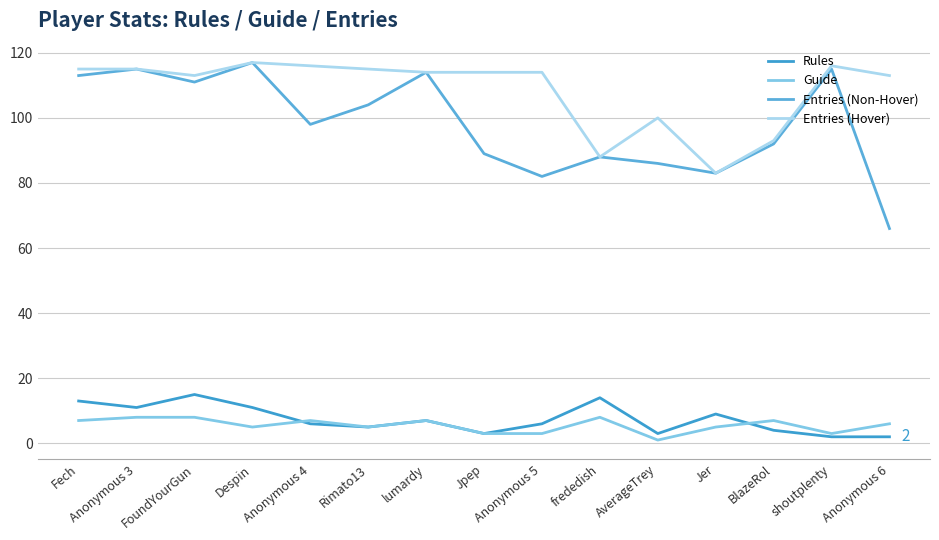

Which series changed the most between Fech and Anonymous 4?

Entries (Non-Hover)